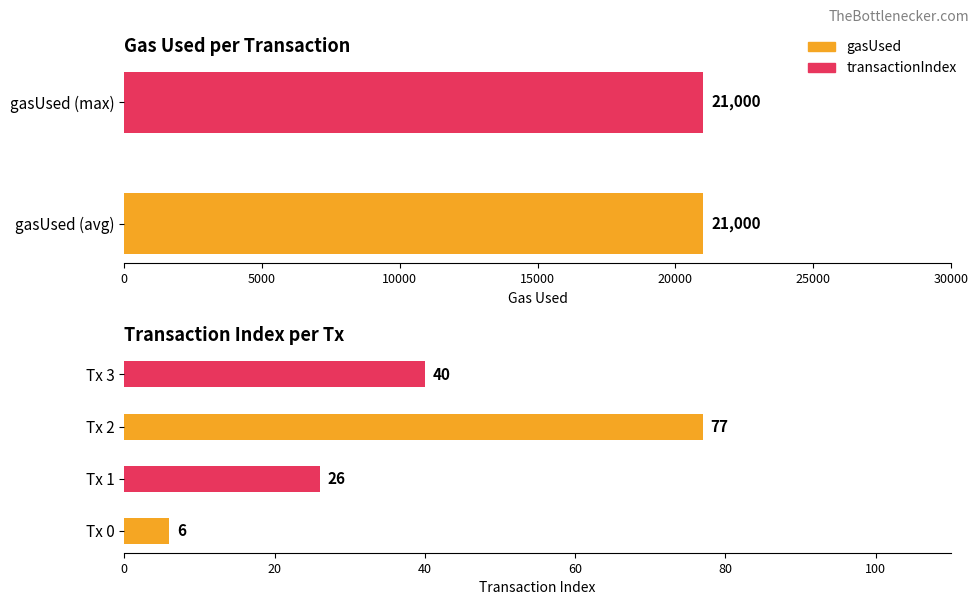

What is the value of the 2nd bar from the left?

26